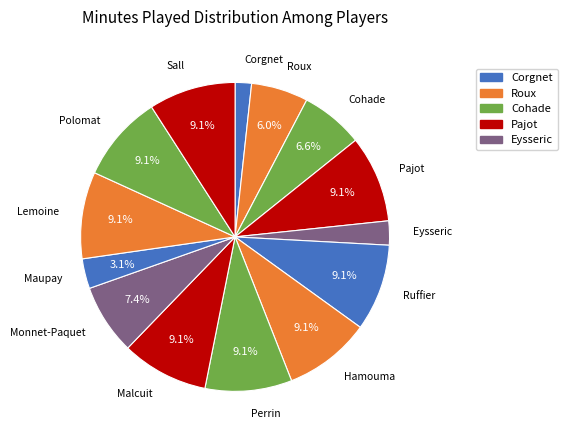

To the nearest percent, what is the difference between the largest and smallest slice percentages?

7%